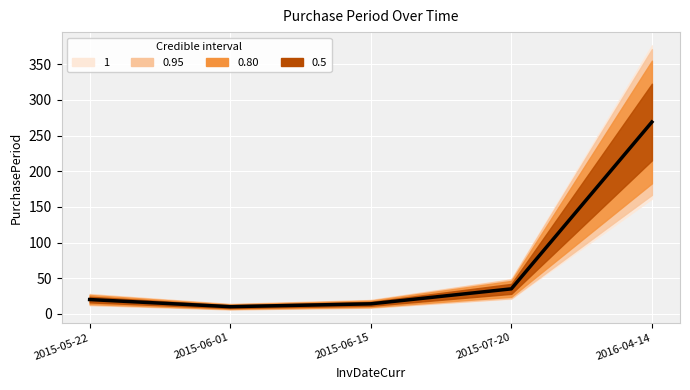

What is the maximum value shown in the chart?

269